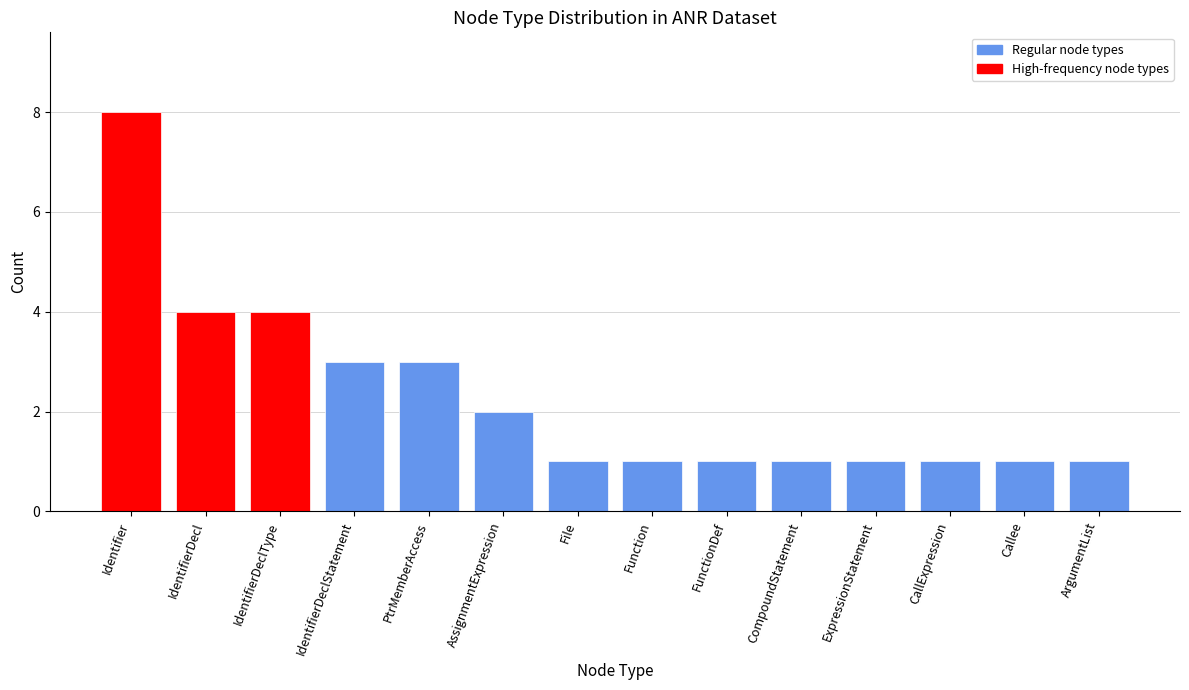

Reading right to left, list all the values displayed in this chart.

ArgumentList=1	Callee=1	CallExpression=1	ExpressionStatement=1	CompoundStatement=1	FunctionDef=1	Function=1	File=1	AssignmentExpression=2	PtrMemberAccess=3	IdentifierDeclStatement=3	IdentifierDeclType=4	IdentifierDecl=4	Identifier=8